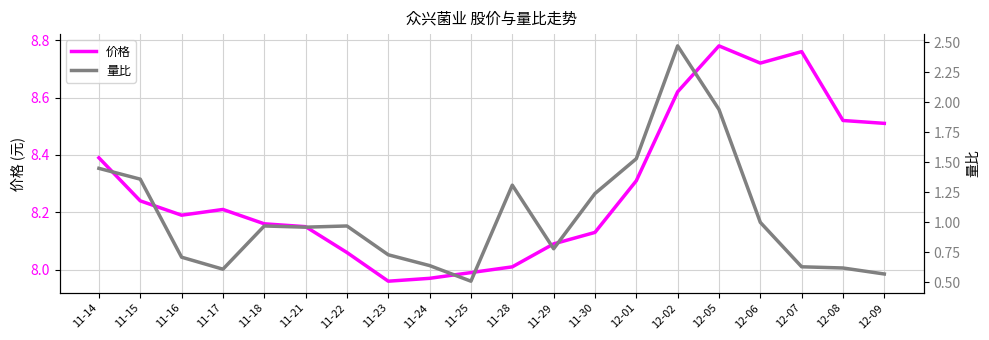

How many lines are shown in the chart?

2